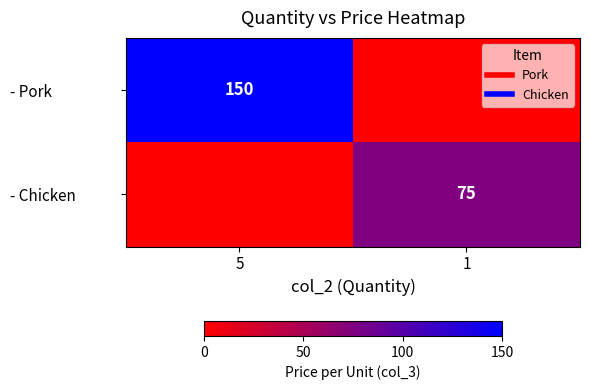

What is the difference between the maximum and minimum values in the - Chicken series?

75